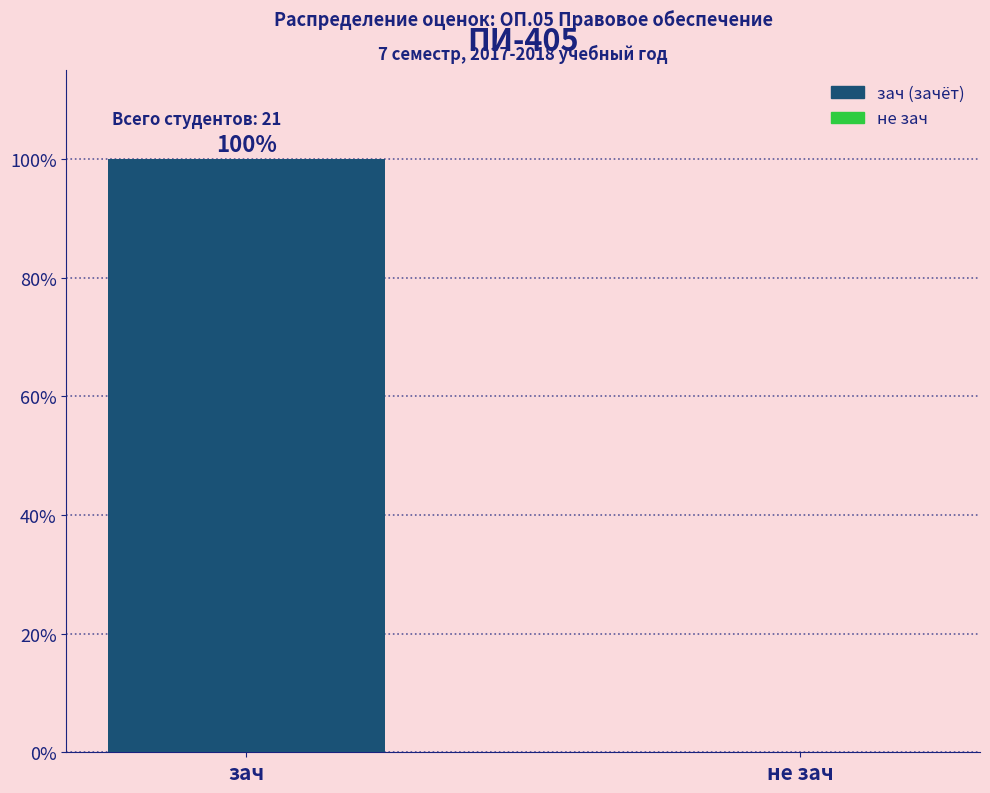

Reading left to right, transcribe all the data shown in this chart.

зач=100	не зач=0